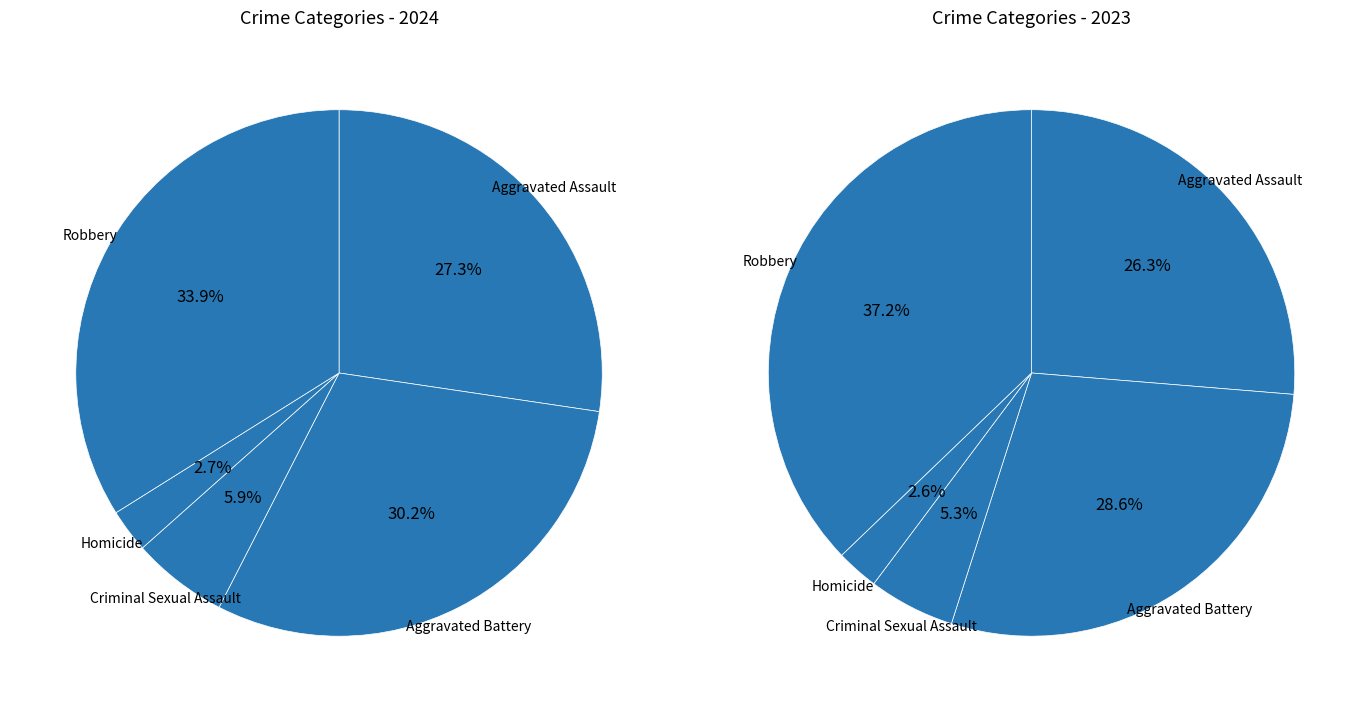

What portion of the pie excludes Aggravated Battery?

69.8%